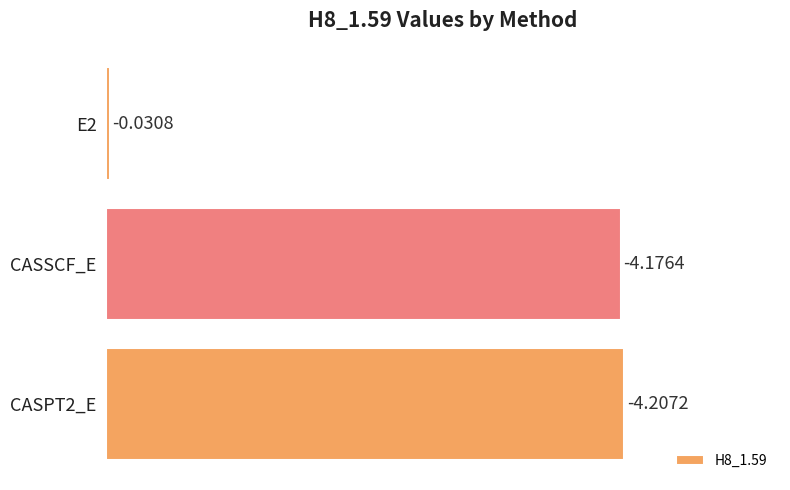

How many bars are there in total?

3